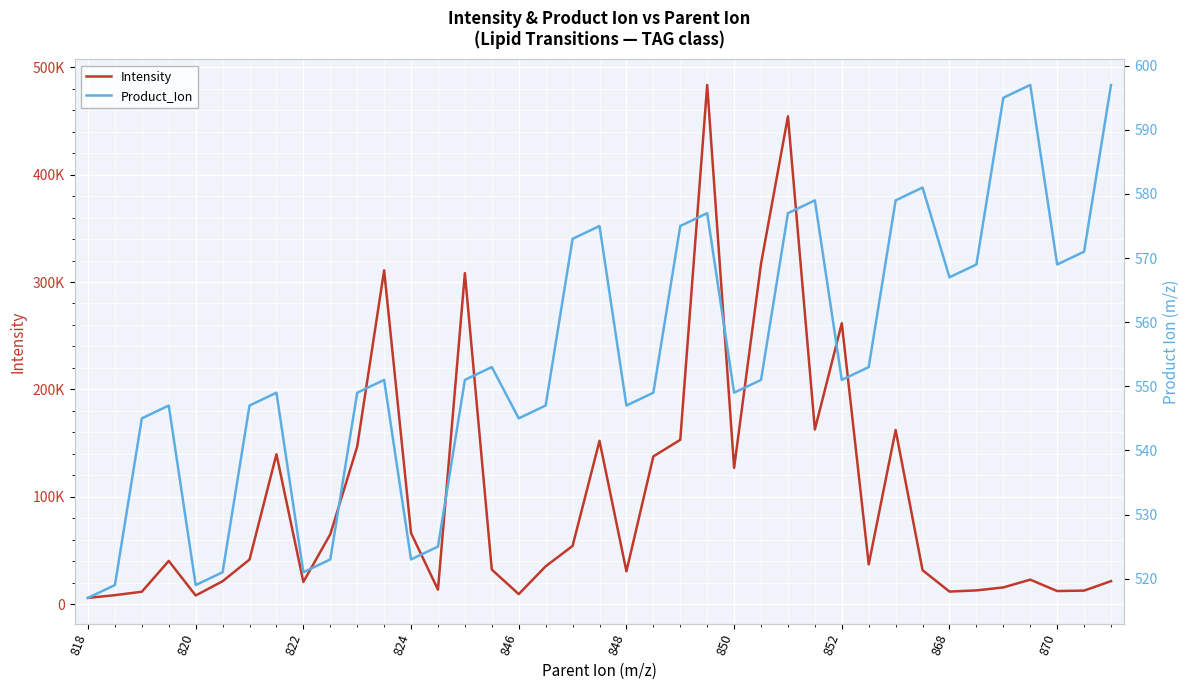

Where does the Product_Ion series first go above 551?

15